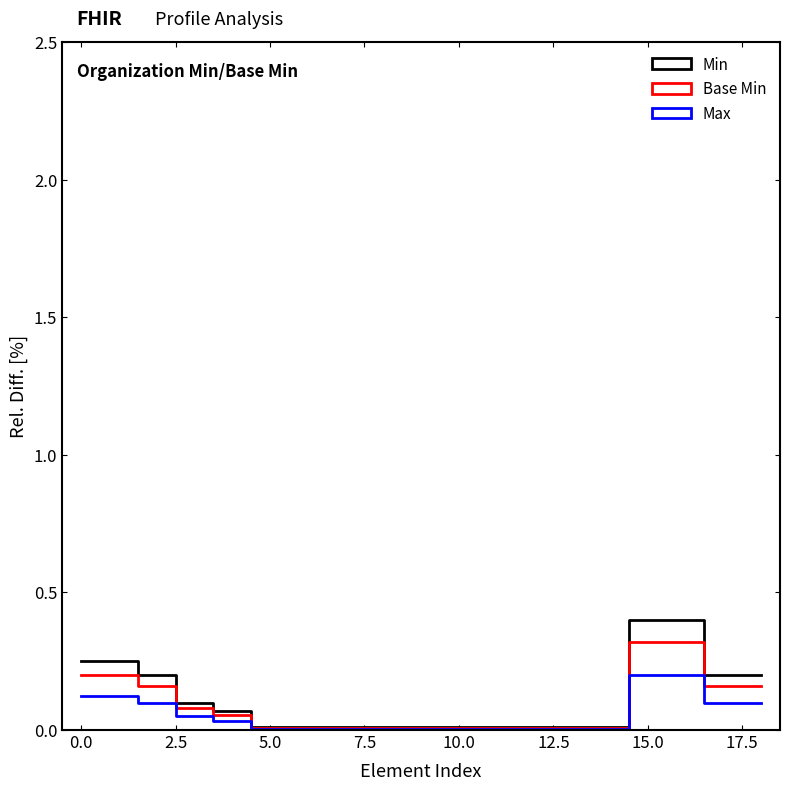

How many lines are shown in the chart?

3